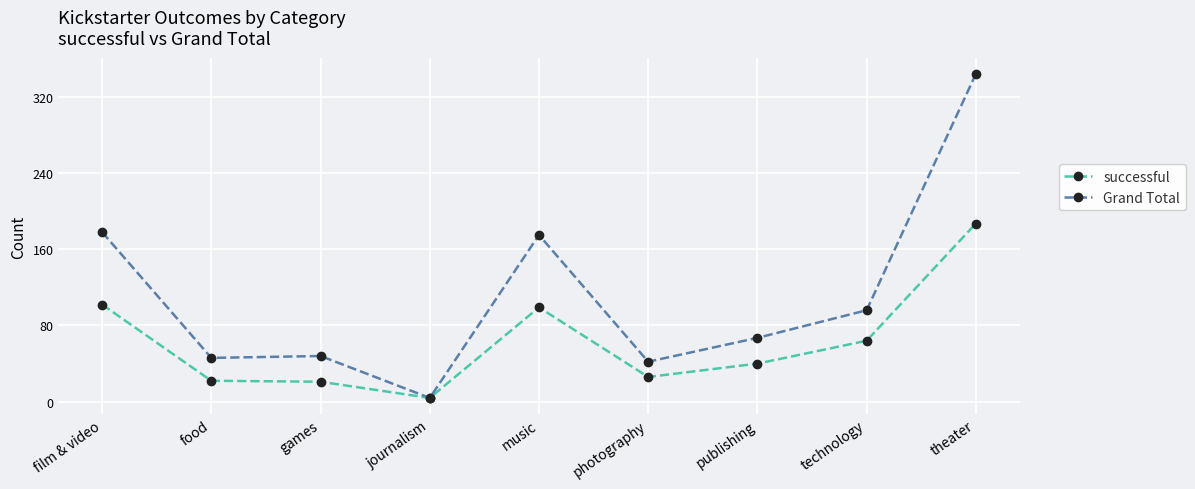

What is the minimum value for successful?

4